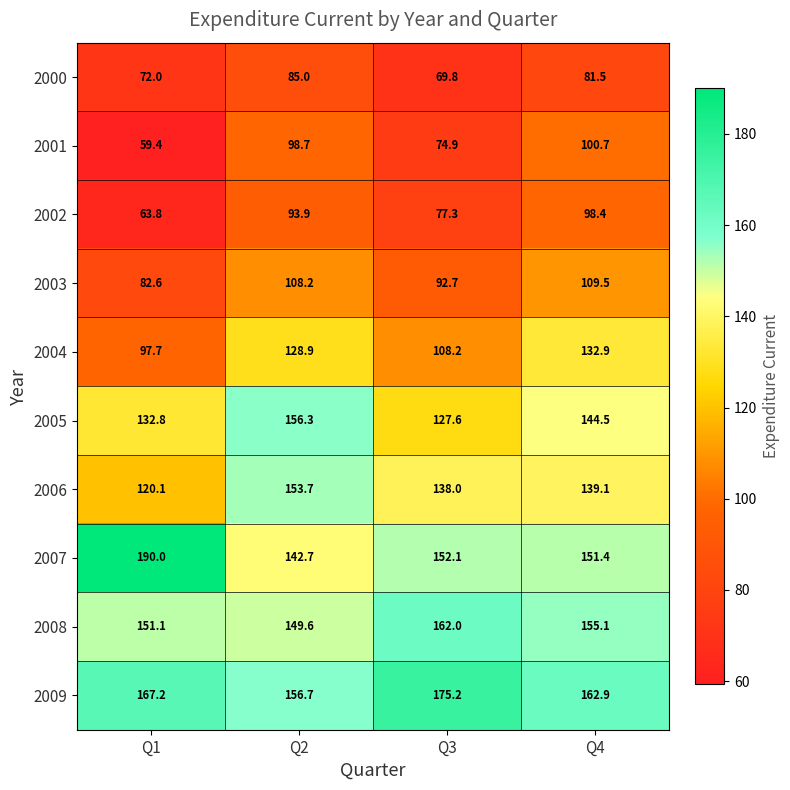

The value of 2006 at Q4 is 139.1. True or false?

True